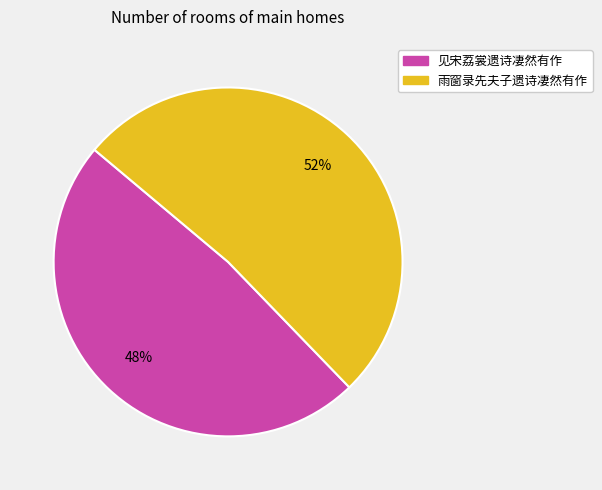

How many segments does this pie chart have?

2